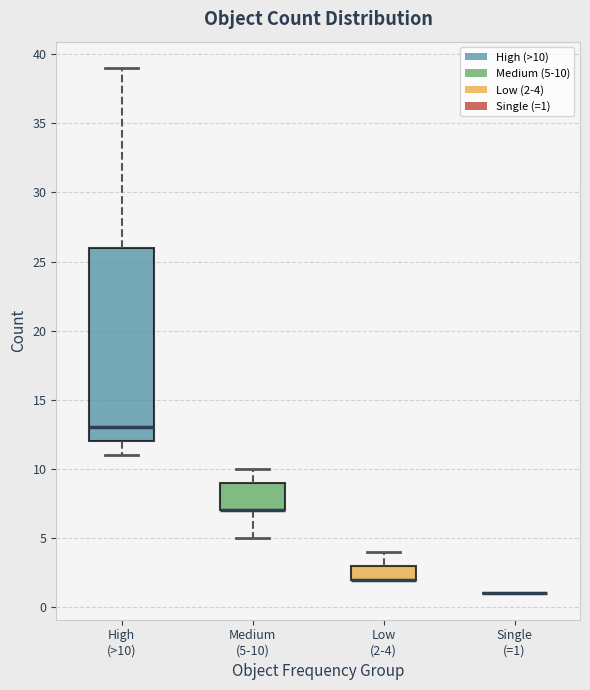

Which box is the tallest, from its lower edge to its upper edge?

High (>10)